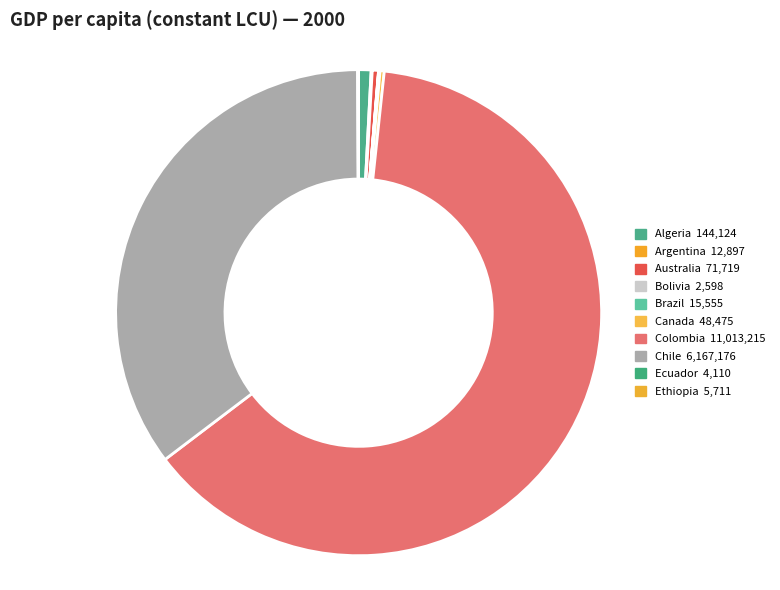

The Bolivia slice represents 1% of the pie. True or false?

False